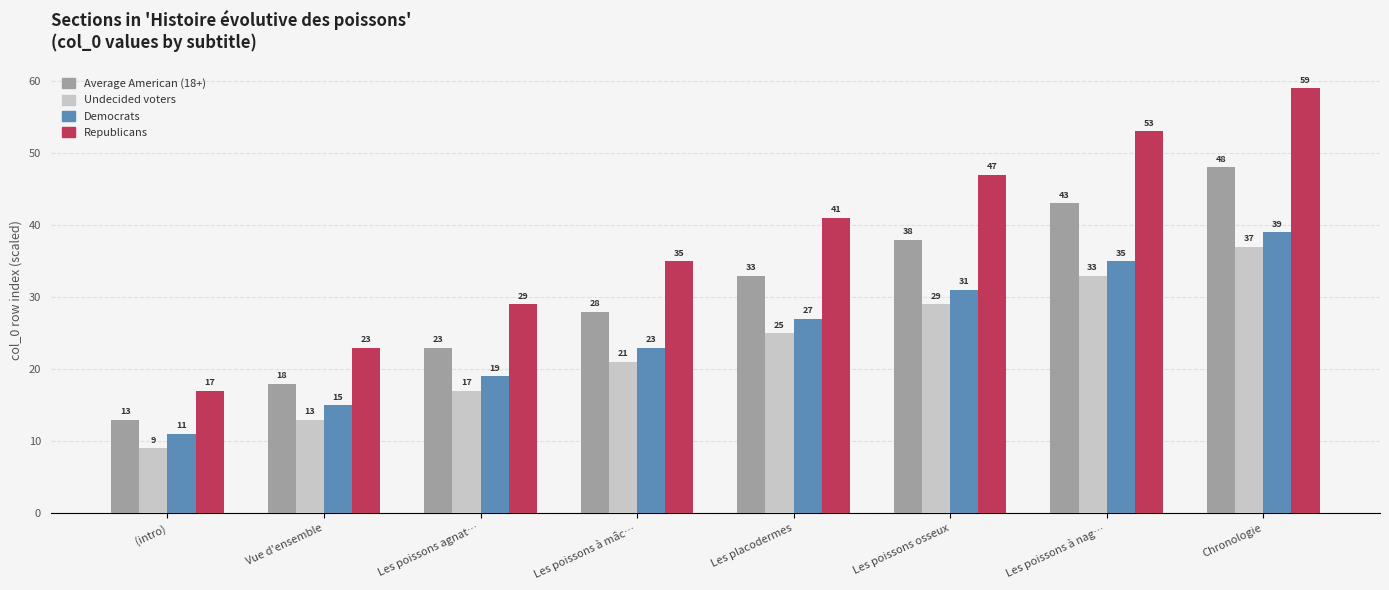

How many Republicans values are between 29 and 53?

5